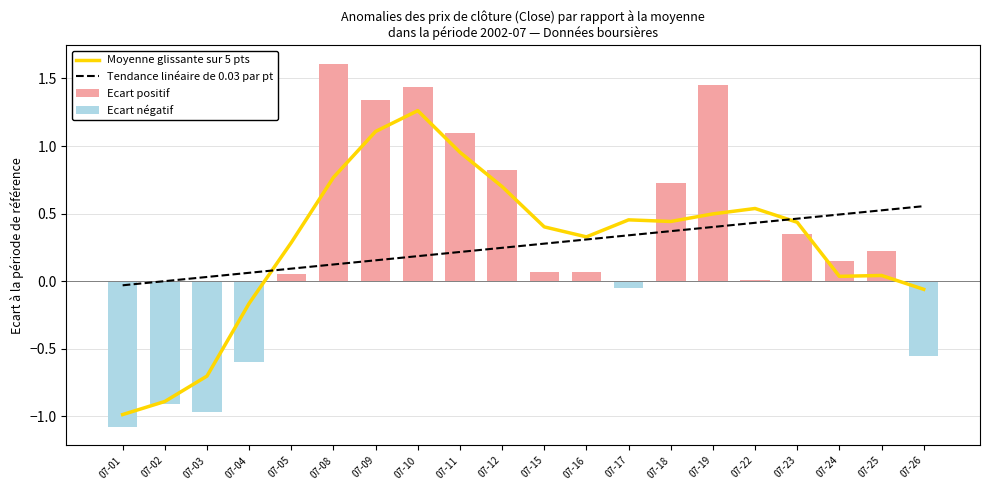

True or false: Ecart positif has a value of 1.6 at 07-08.

True